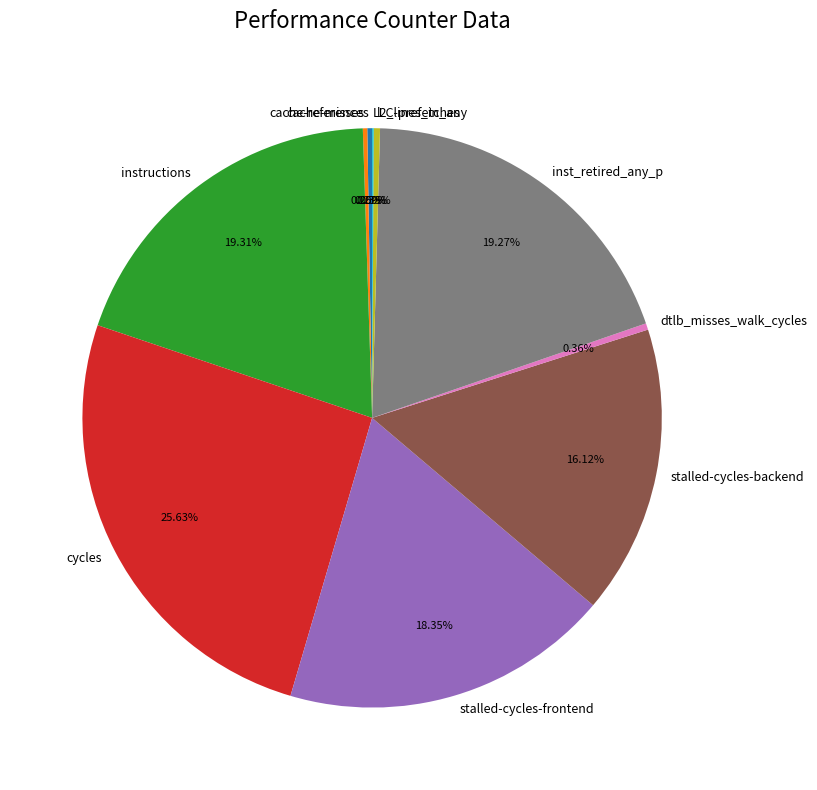

Is there any slice that represents more than half of the pie?

No